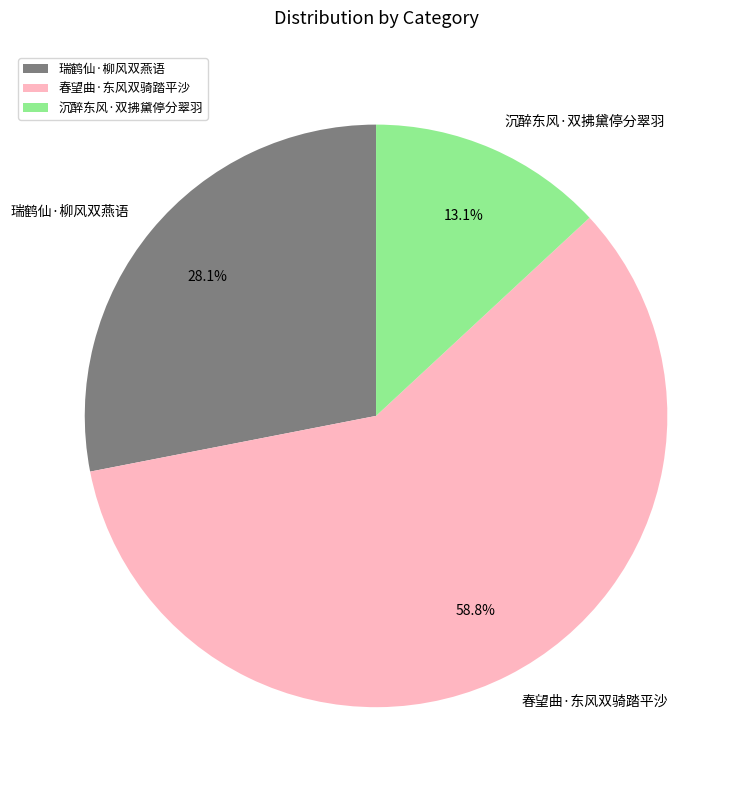

Is it true that 沉醉东风·双拂黛停分翠羽 is 1% of the pie?

False